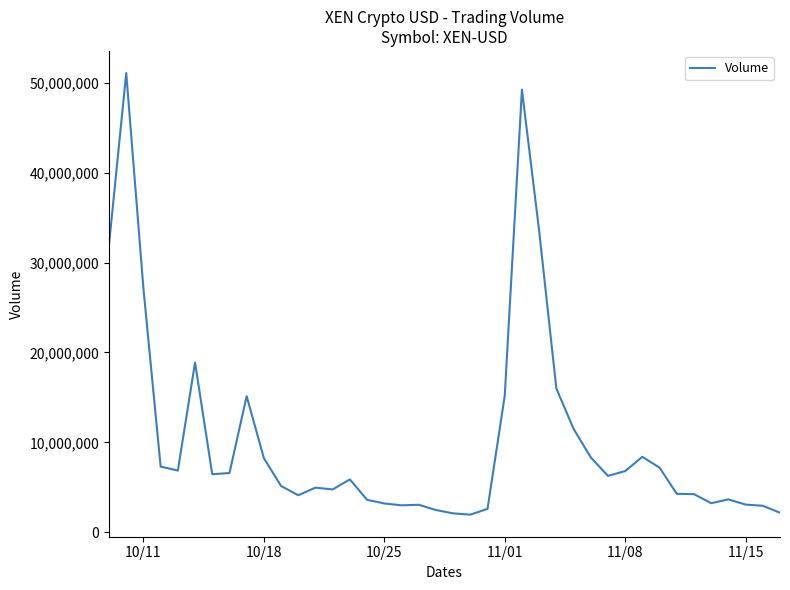

What is the minimum value shown in the chart?

1954024